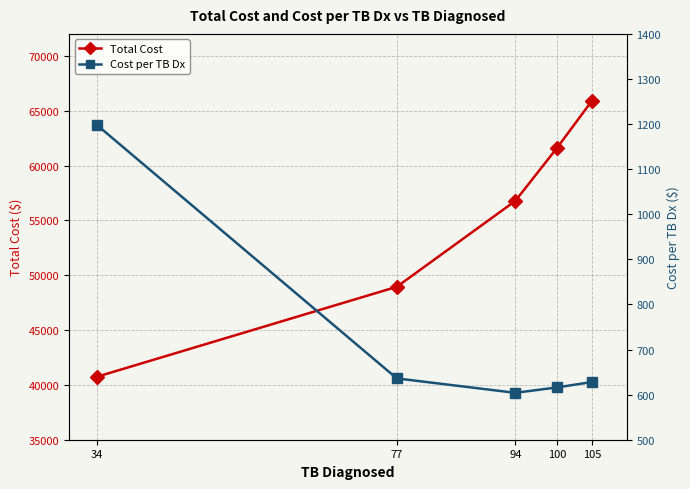

Reading left to right, transcribe all the data shown in this chart.

Total Cost: 34=40740	77=48939	94=56769	100=61614	105=65904
Cost per TB Dx: 34=1198	77=636	94=604	100=616	105=628